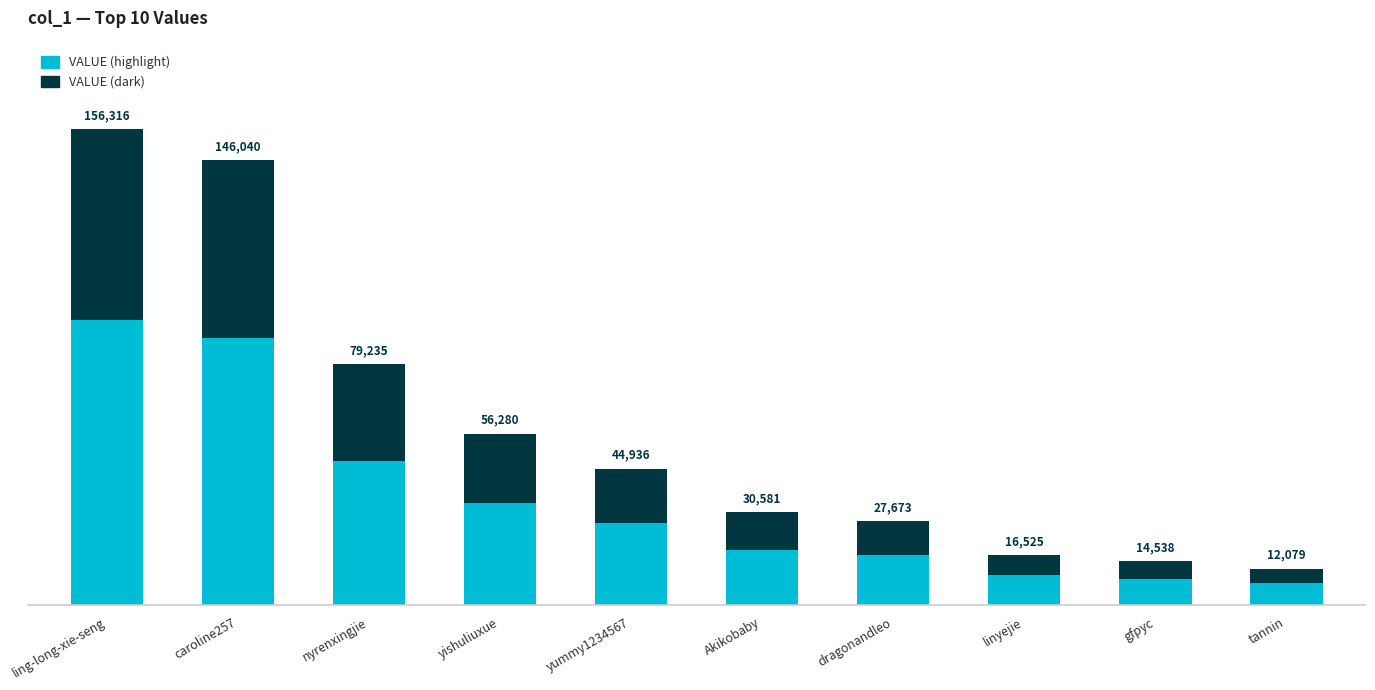

What is the label of the 7th bar from the right?

yishuliuxue